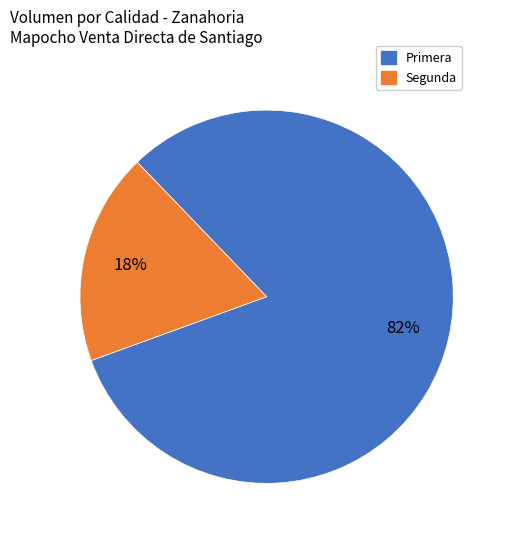

Does any single category account for the majority?

Yes